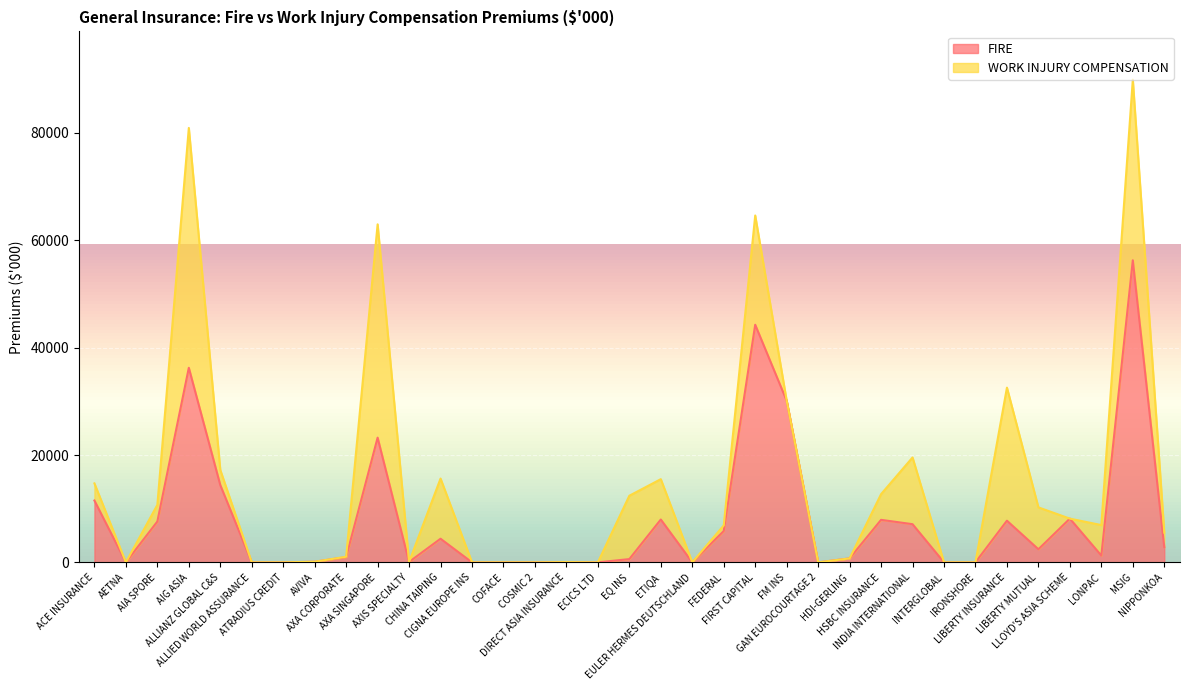

What is the difference between the maximum and minimum values?

56282